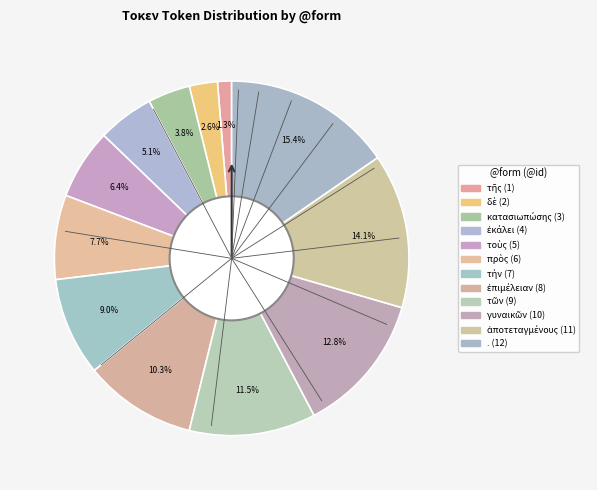

What is the largest slice in the pie chart?

.